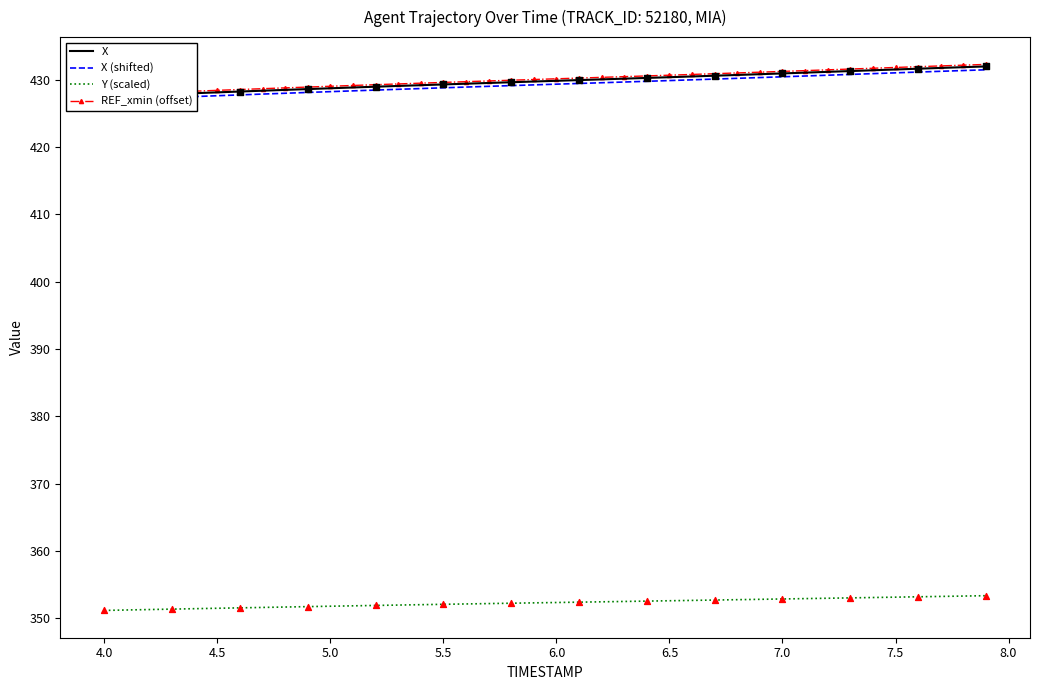

What are all the series names shown in the legend?

X, X (shifted), Y (scaled), REF_xmin (offset)